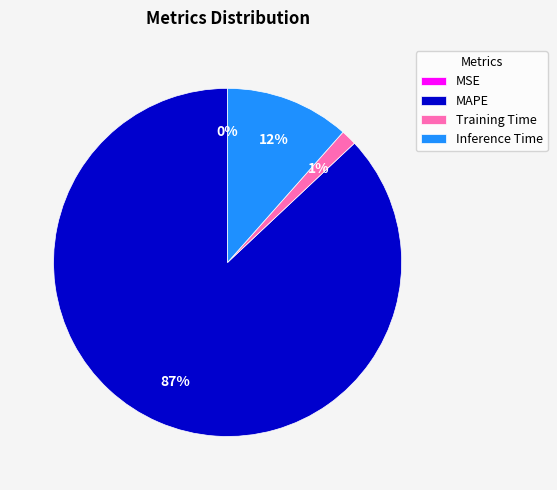

Combined, do MAPE and Inference Time account for over 50%?

Yes